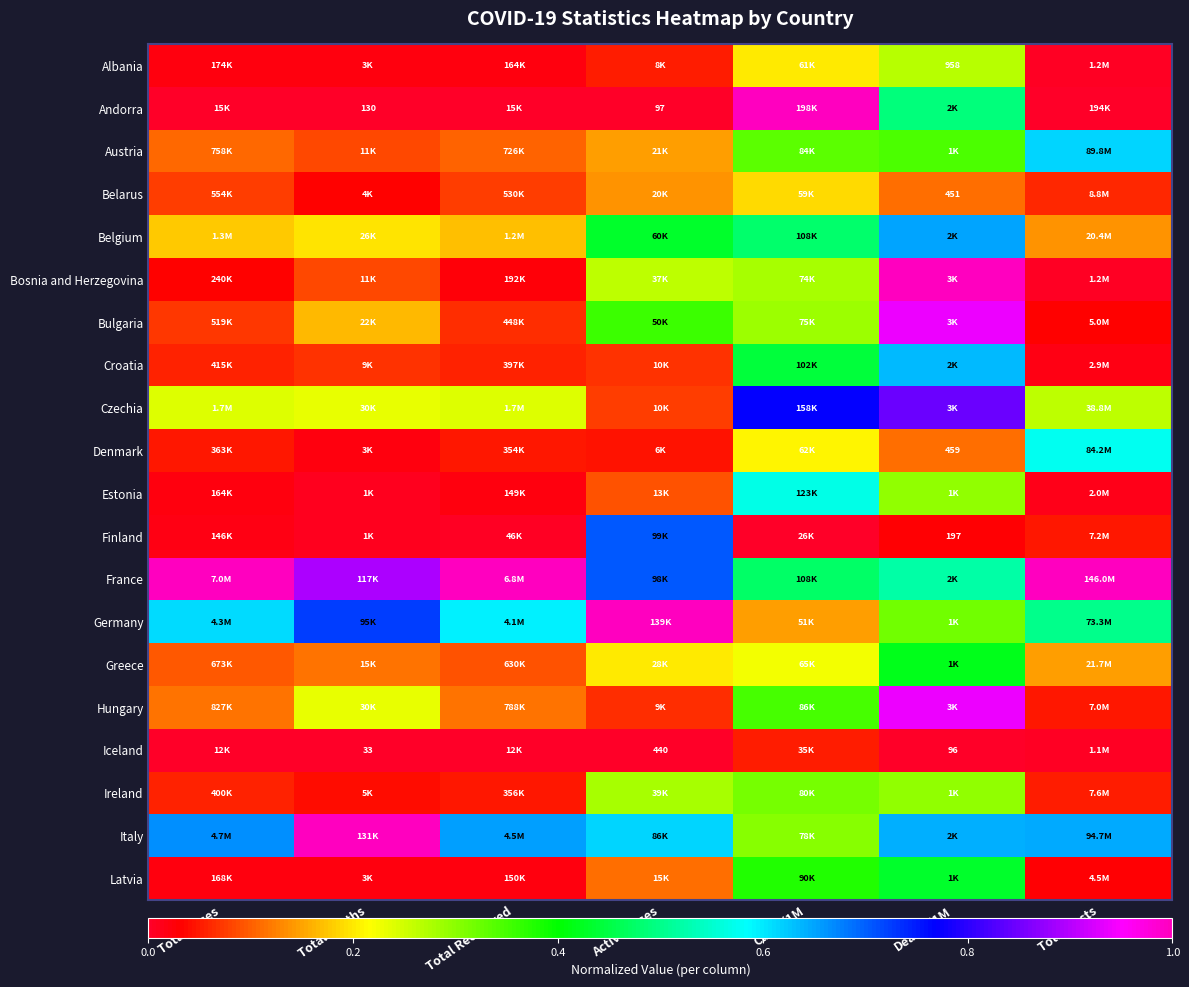

True or false: Ireland has a value of 0.1 at Total Recovered.

False